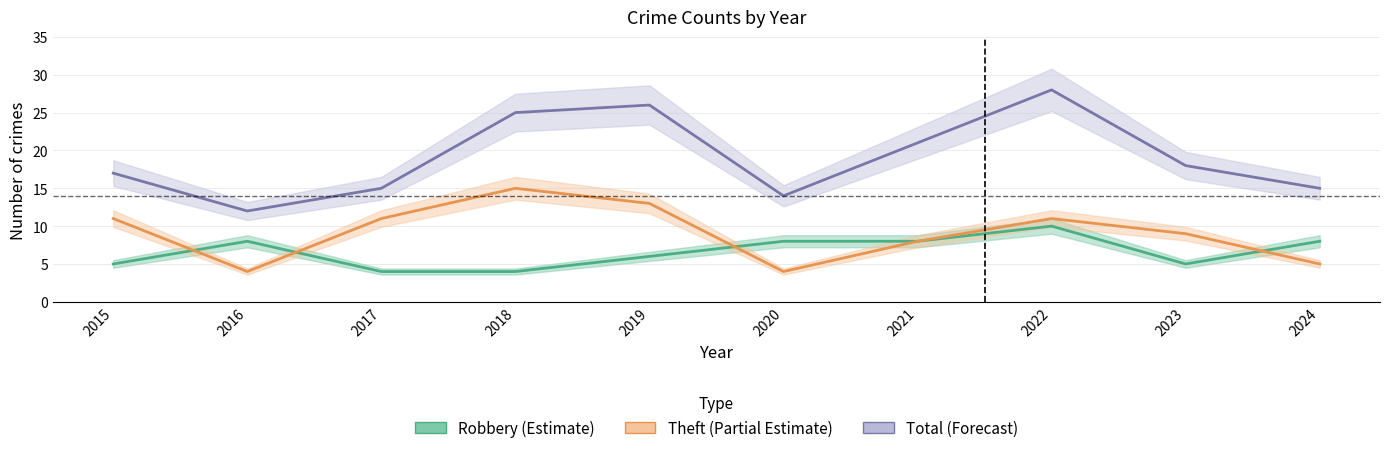

What is the value of the Total (Forecast) point at the 7th from the left?

21